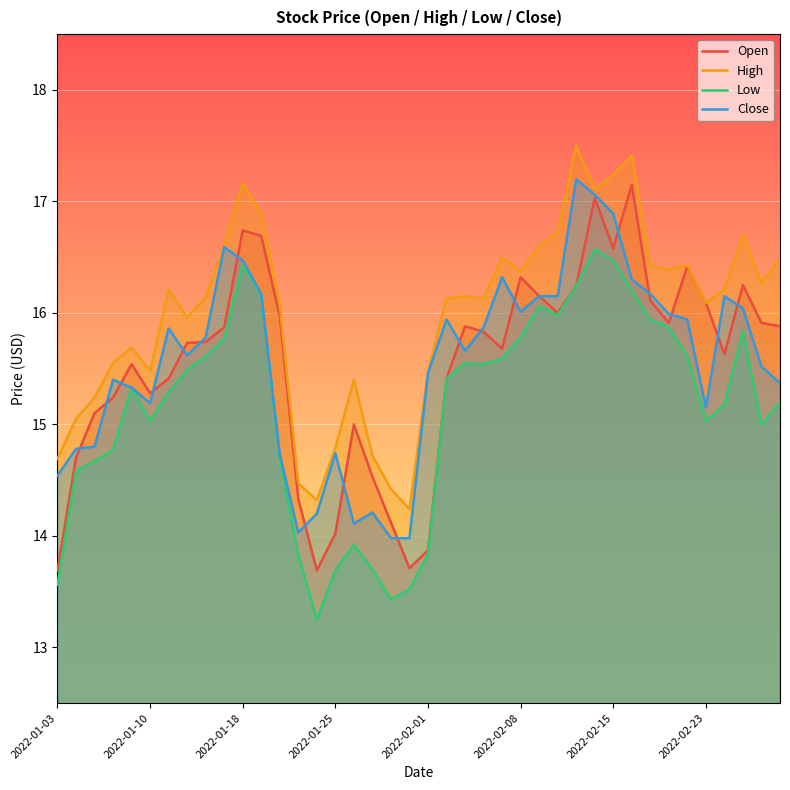

Which series has the largest total across all categories?

High